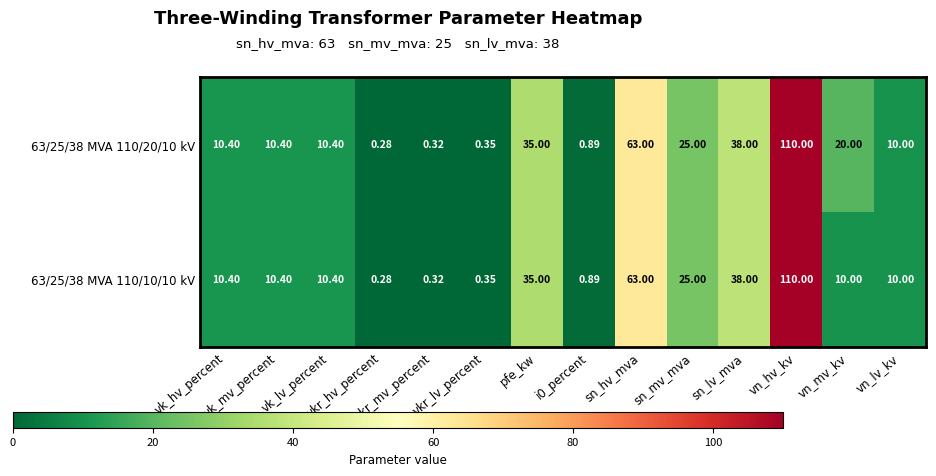

How many data points in 63/25/38 MVA 110/20/10 kV are less than 10?

4